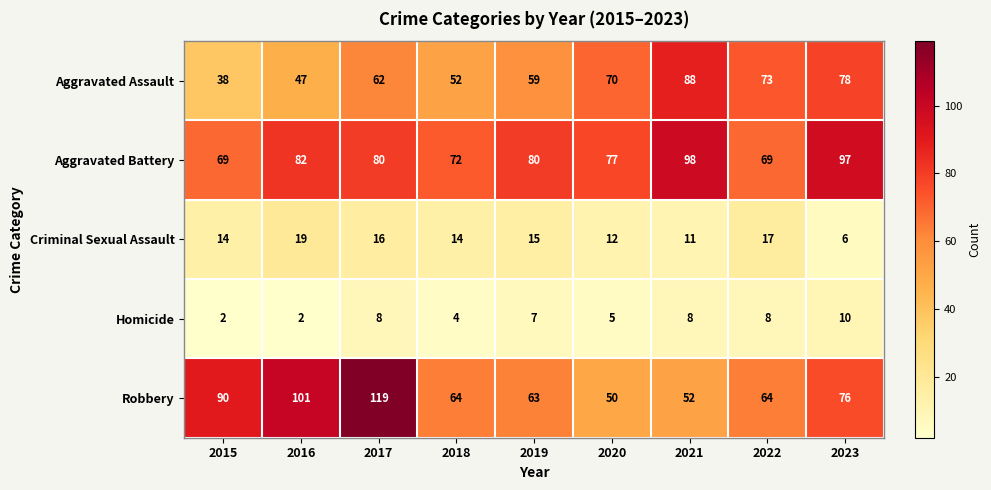

Which series has the largest range (max minus min)?

Robbery